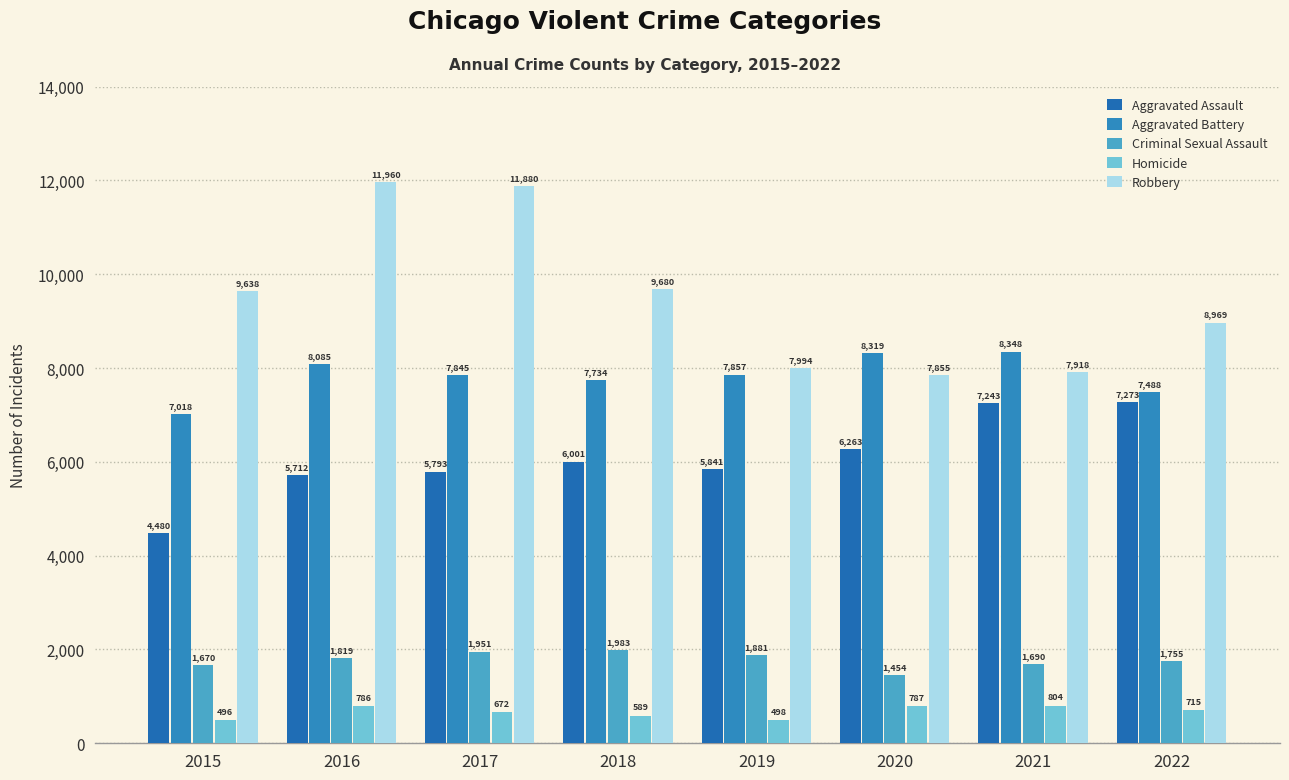

Reading left to right, what are all the values shown in this chart?

Aggravated Assault: 4480	5712	5793	6001	5841	6263	7243	7273
Aggravated Battery: 7018	8085	7845	7734	7857	8319	8348	7488
Criminal Sexual Assault: 1670	1819	1951	1983	1881	1454	1690	1755
Homicide: 496	786	672	589	498	787	804	715
Robbery: 9638	11960	11880	9680	7994	7855	7918	8969